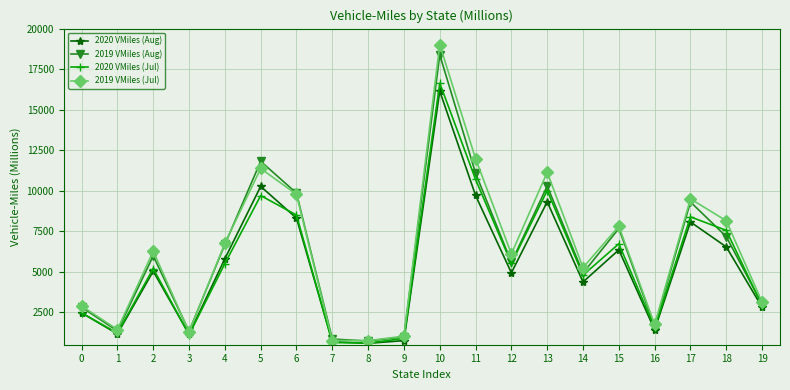

Between 0 and 17, which series saw the biggest shift?

2019 VMiles (Jul)